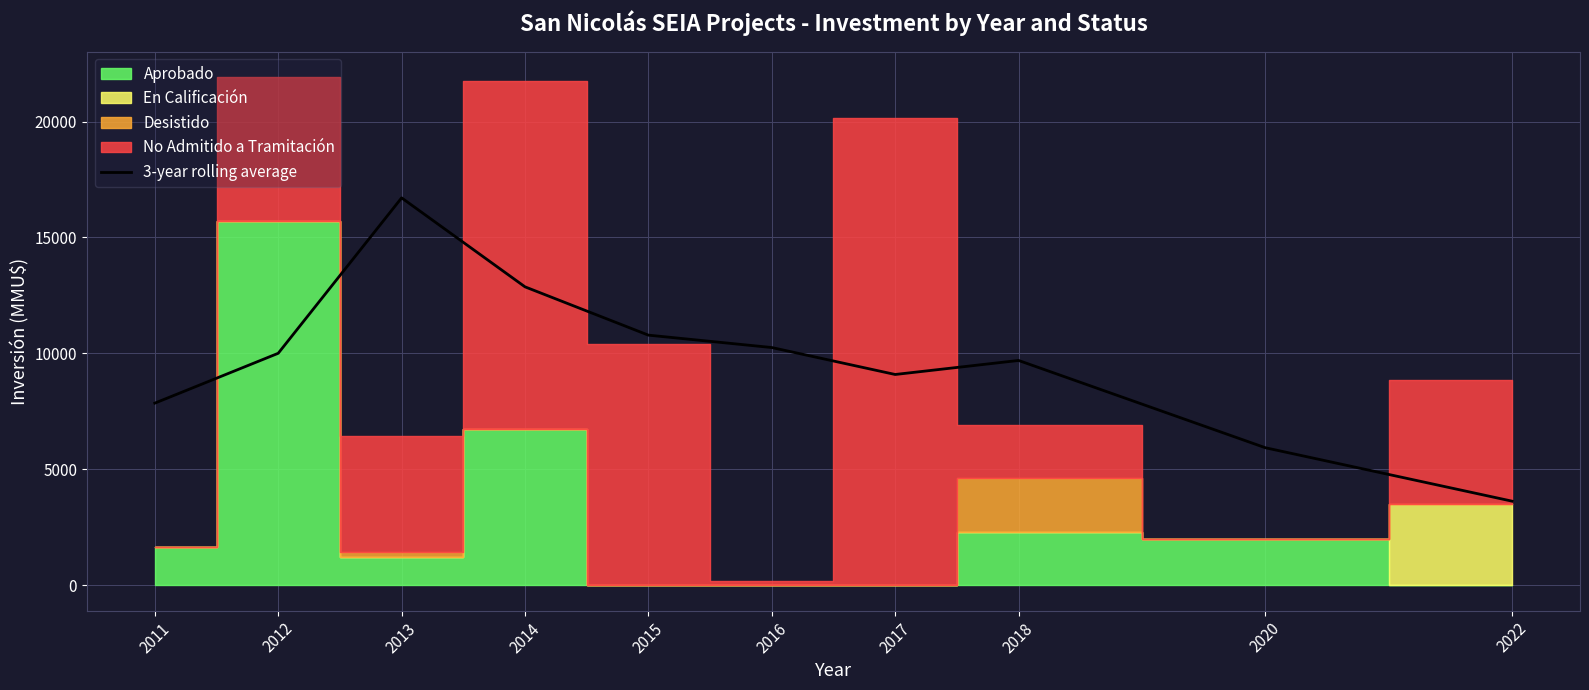

What is the sum of the values at 2012 and 2011?

17858.0